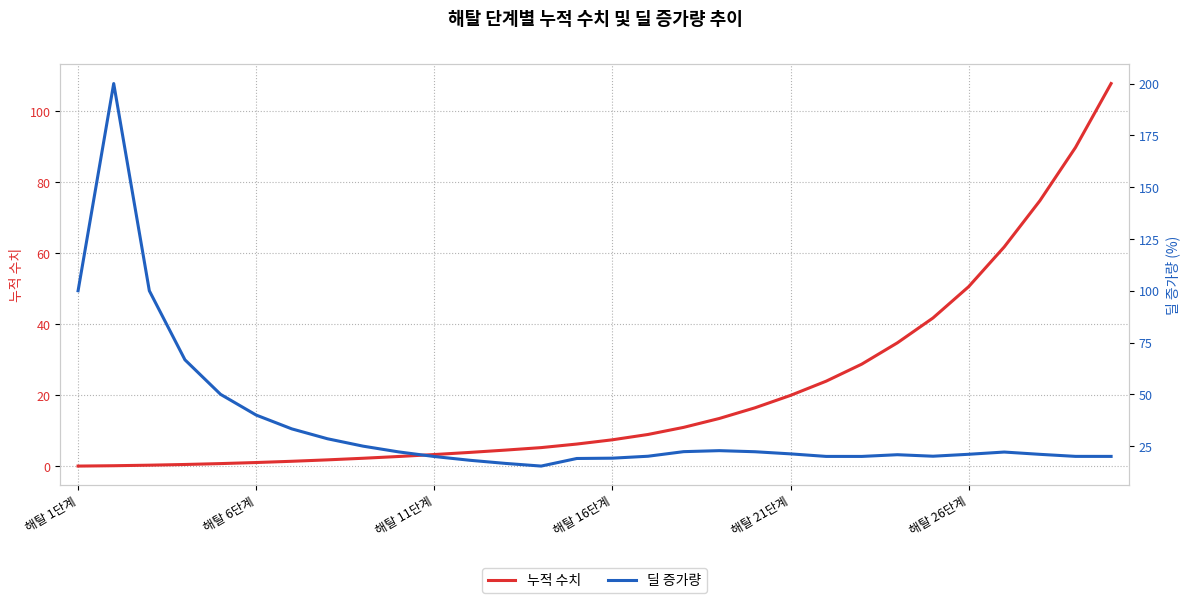

Does the chart display data point markers on the line(s)?

No